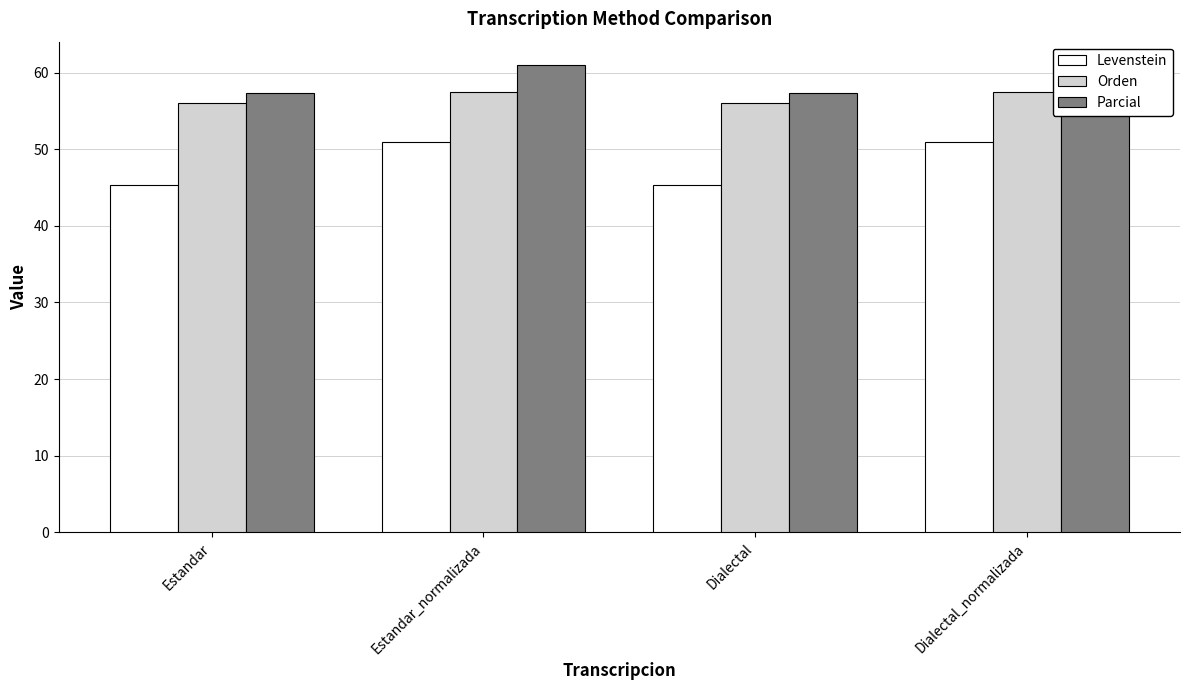

Reading right to left, extract all data points from this chart.

Levenstein: 51.0	45.3	51.0	45.3
Orden: 57.5	56.0	57.5	56.0
Parcial: 61.0	57.3	61.0	57.3